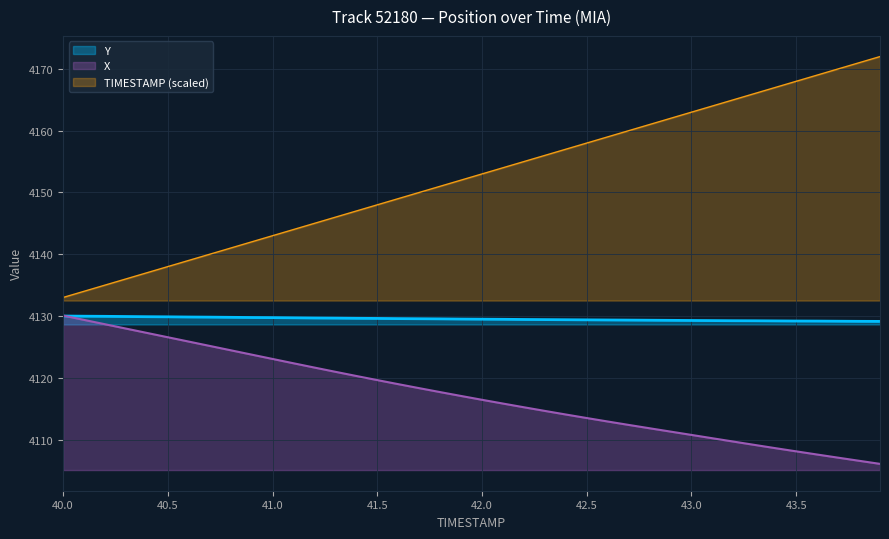

At which label does X reach its peak?

40.0